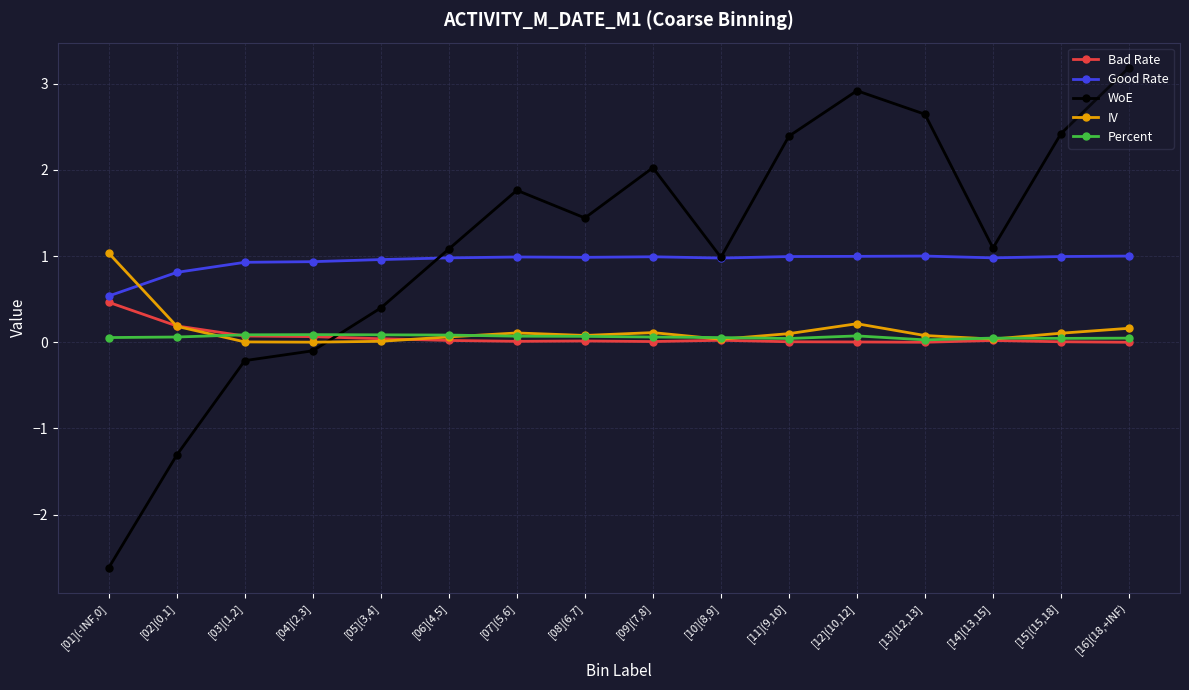

Is the value of Good Rate at [05](3,4] greater than the value of IV at [13](12,13]?

Yes